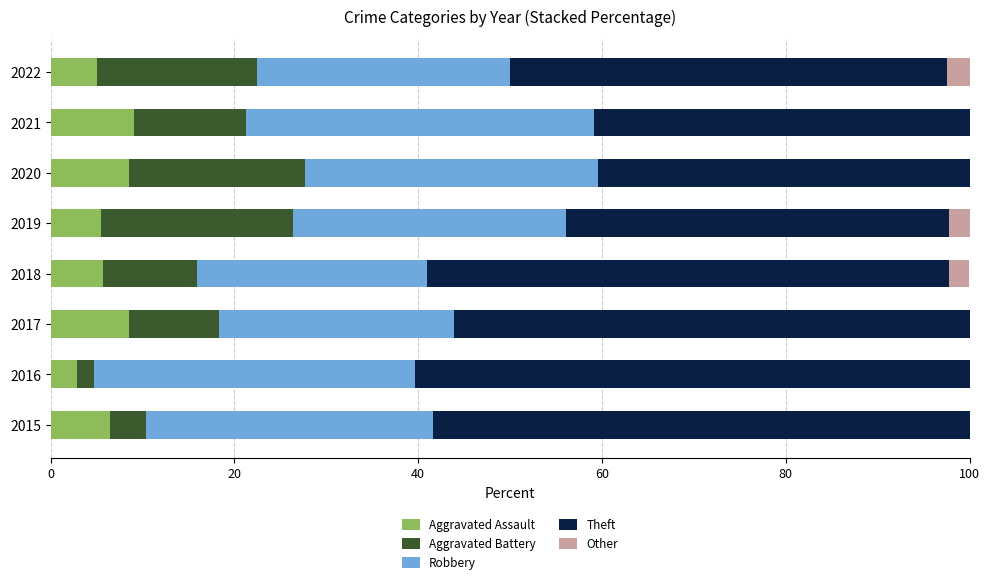

Count the number of data series in this chart.

5